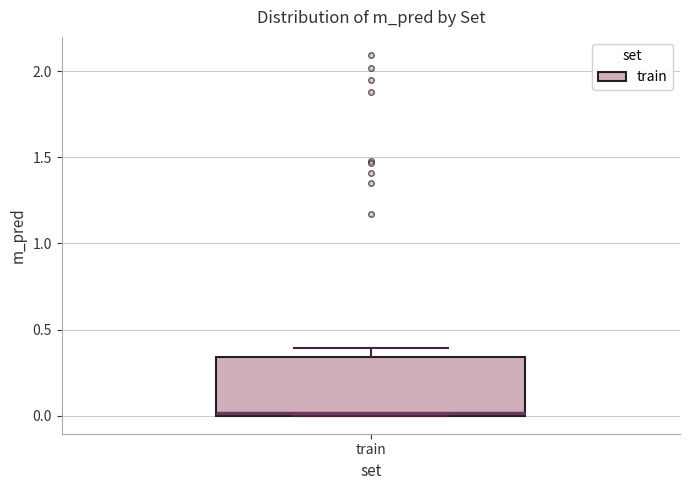

Where does the upper whisker of the box for train end on the y-axis? The values are not printed on the chart, so give them approximately, as read against the axis.

0.40